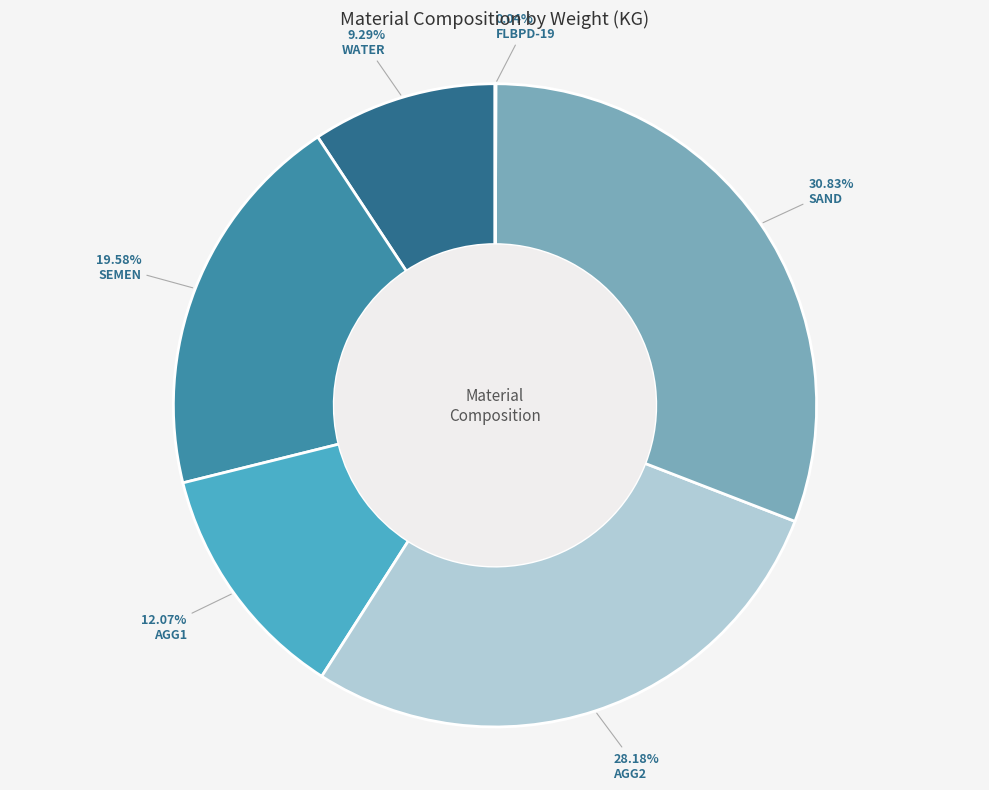

Is it true that SAND is 22% of the pie?

False